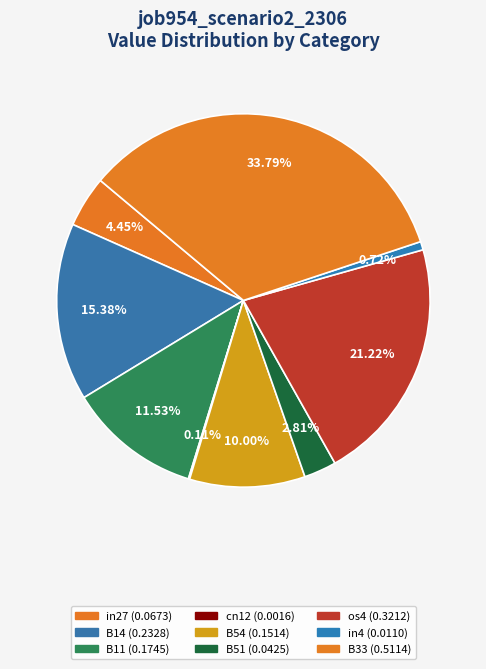

Do in4 and in27 together represent more than half of the pie?

No